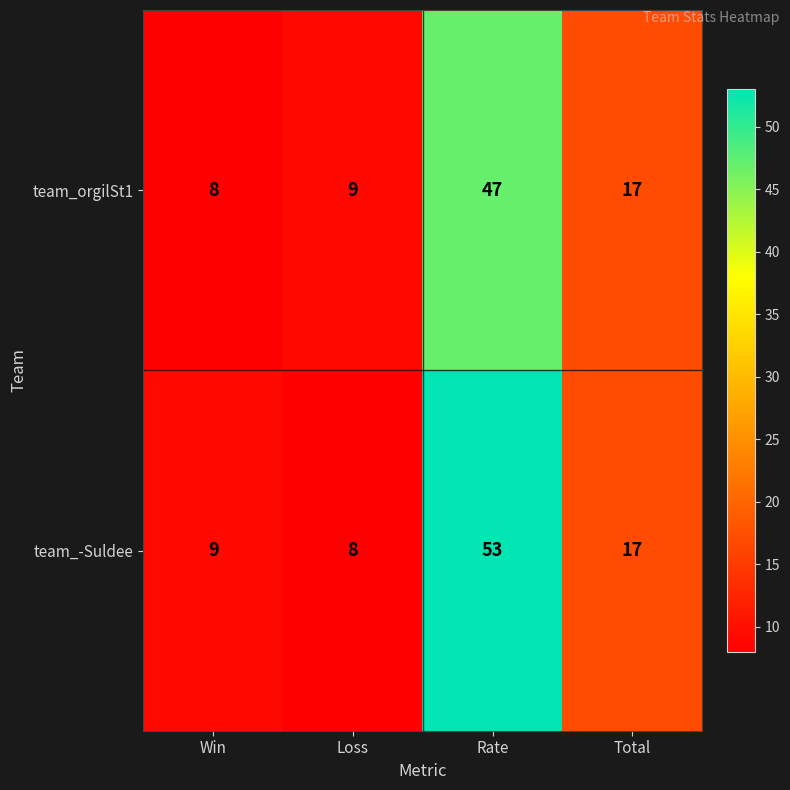

True or false: team_orgilSt1 has a value of 17 at Total.

True